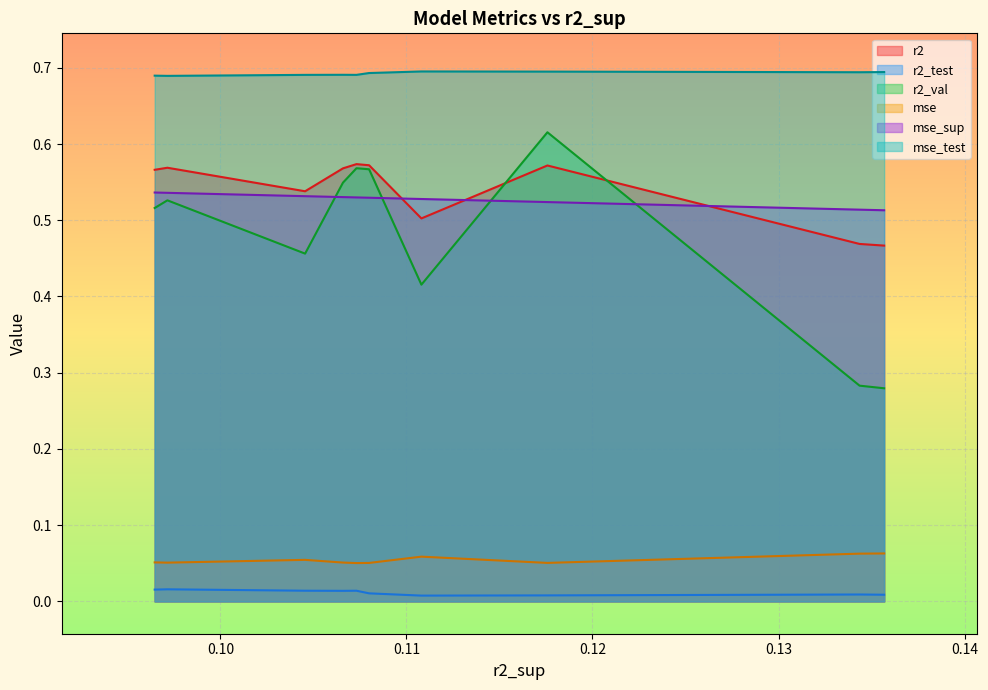

True or false: mse_test and mse cross at least once.

False